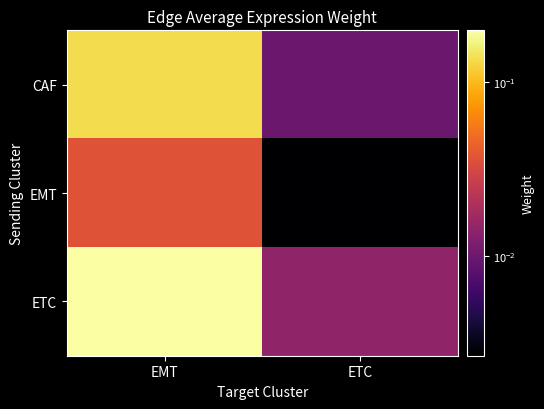

What is the total value across all series at EMT?

0.4